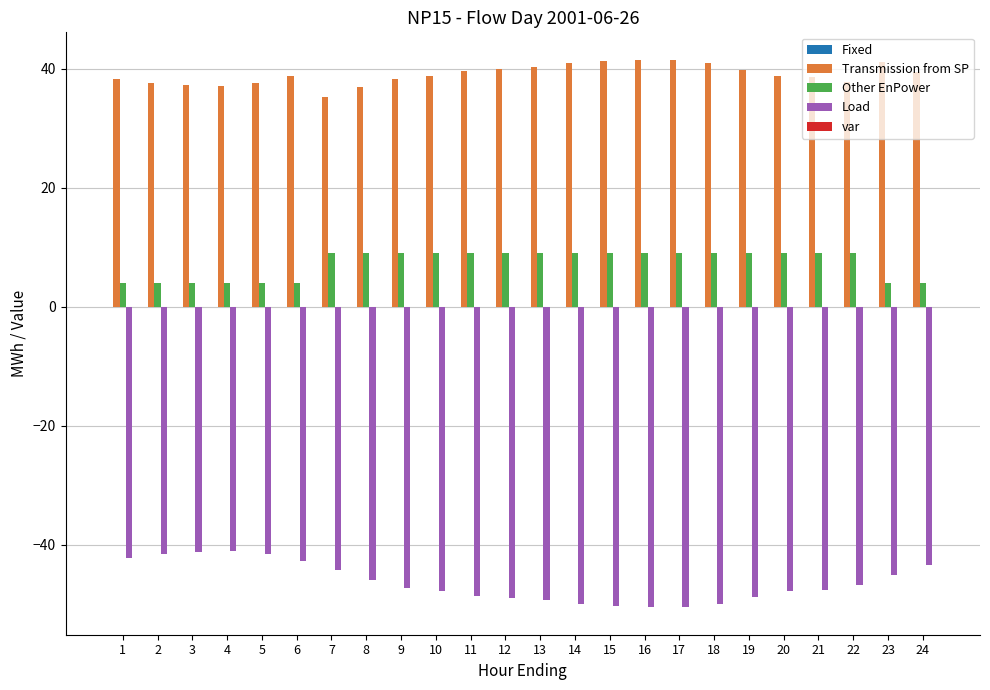

What is the difference between the maximum and second lowest values in the Load series?

9.3